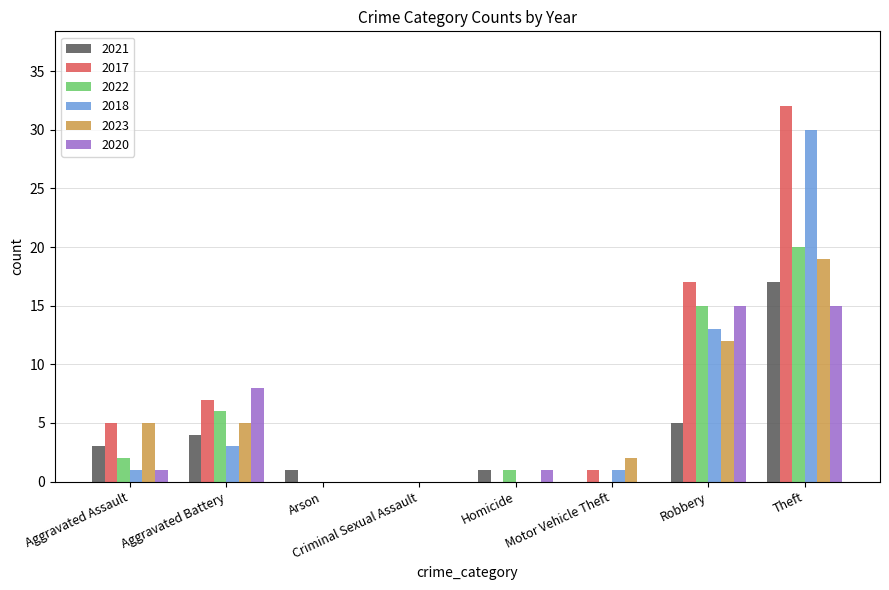

Are the bars grouped side by side (vs. stacked)?

Yes